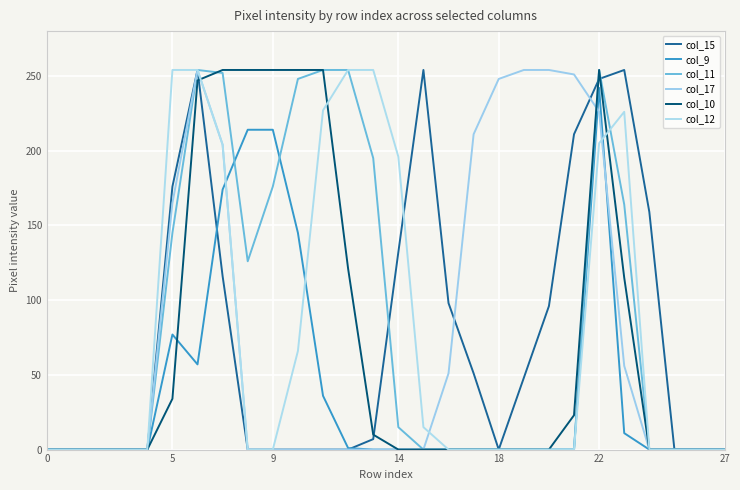

What is the average value of the col_12 series?

77